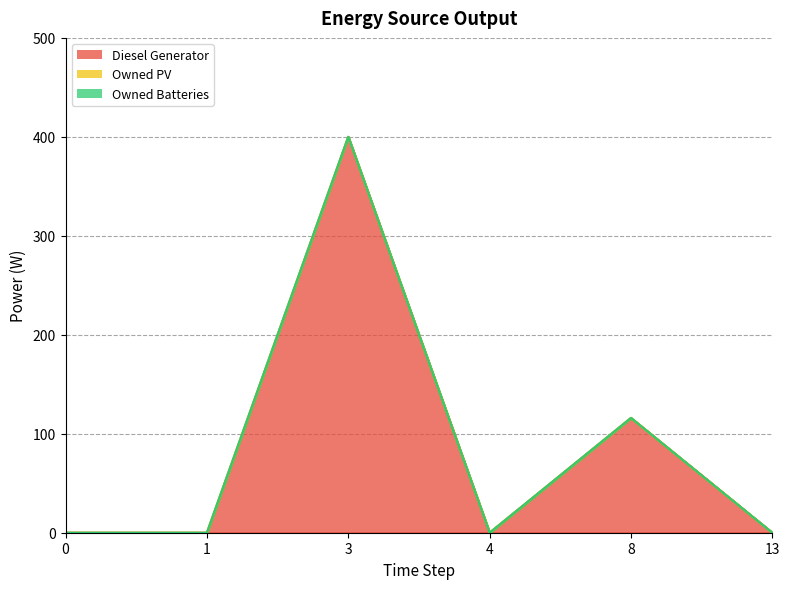

Between 3 and 0, which is larger?

3